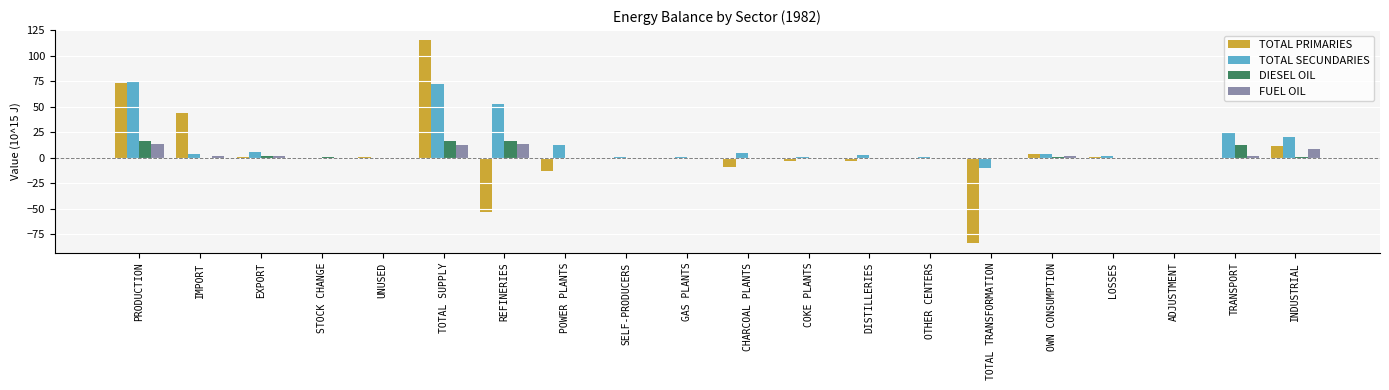

Is it true that TOTAL PRIMARIES equals 28.7 at PRODUCTION?

False